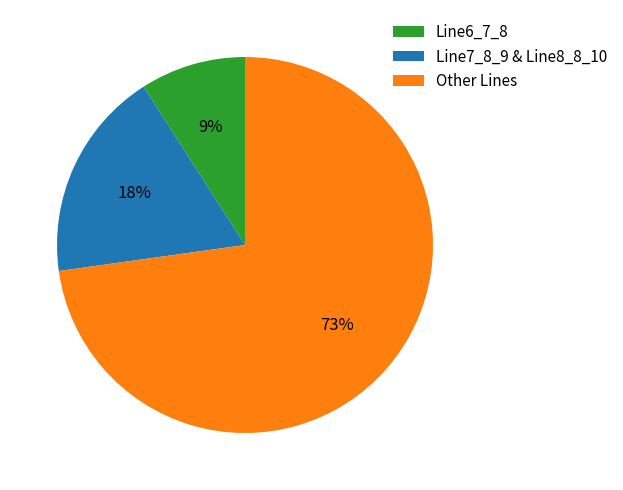

What percentage is the Other Lines slice, to the nearest percent?

73%